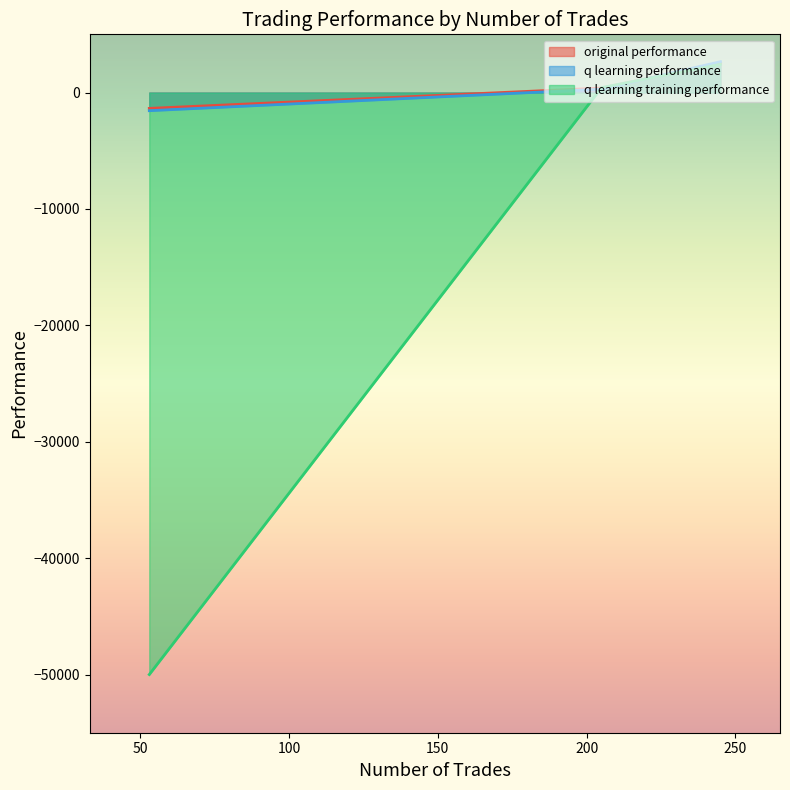

What is the difference between the second highest and minimum values in the q learning performance series?

1848.4